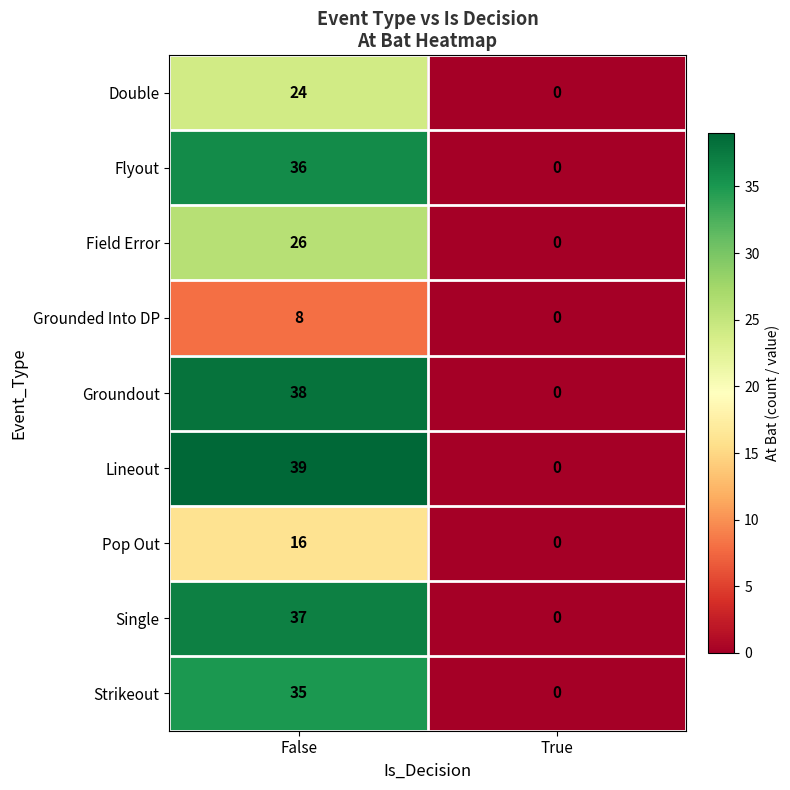

At which category is the sum across all series the highest?

False